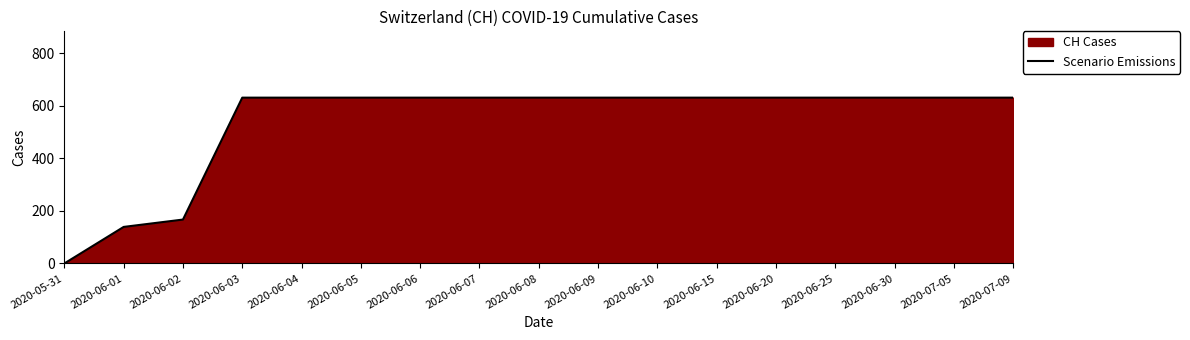

Does the chart display data point markers on the line(s)?

No